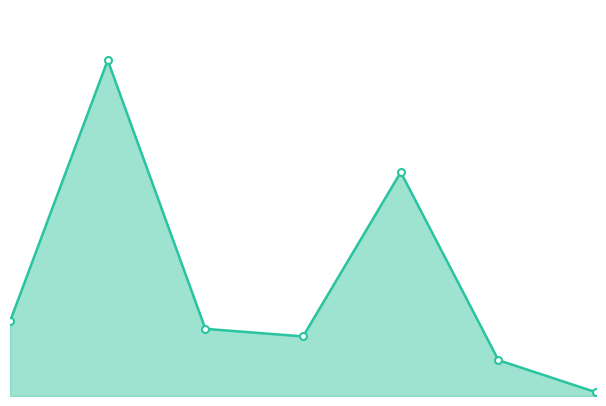

Which series changed the most between 3 and 4?

Preço Base Original line